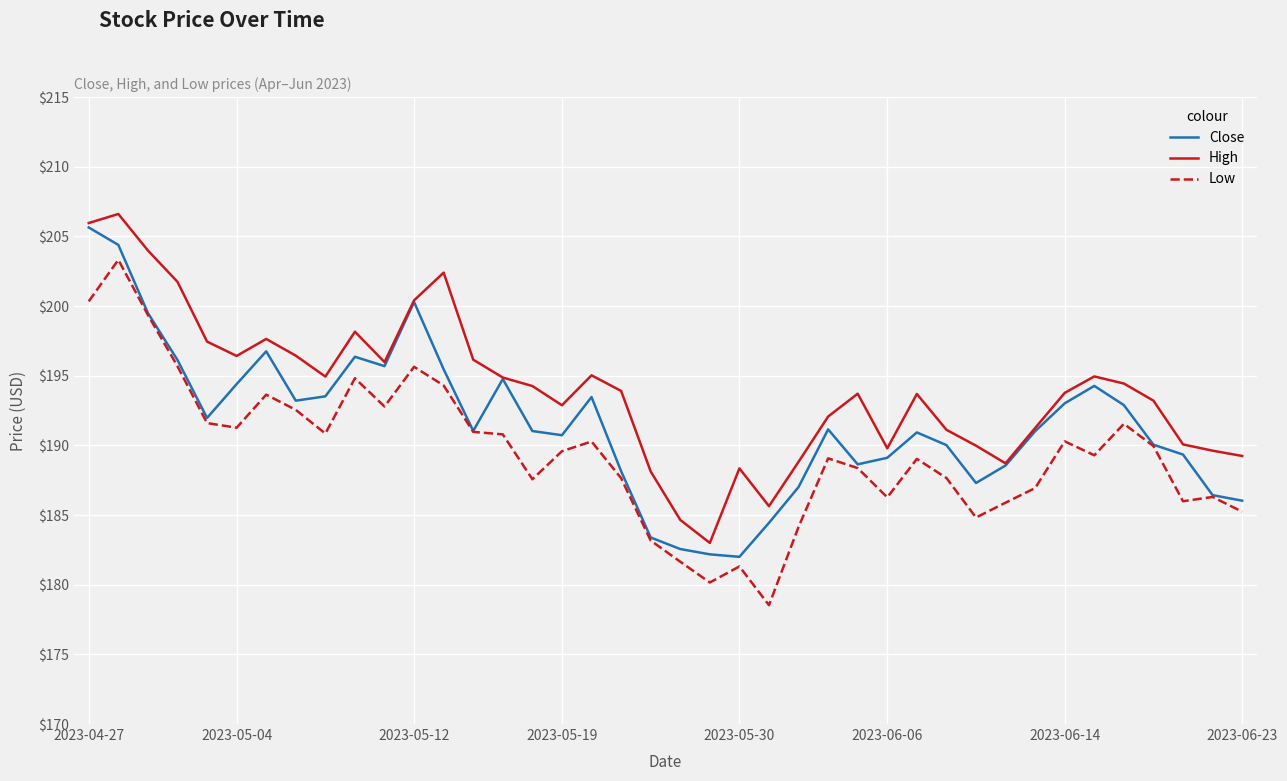

Which series has the largest total across all categories?

High